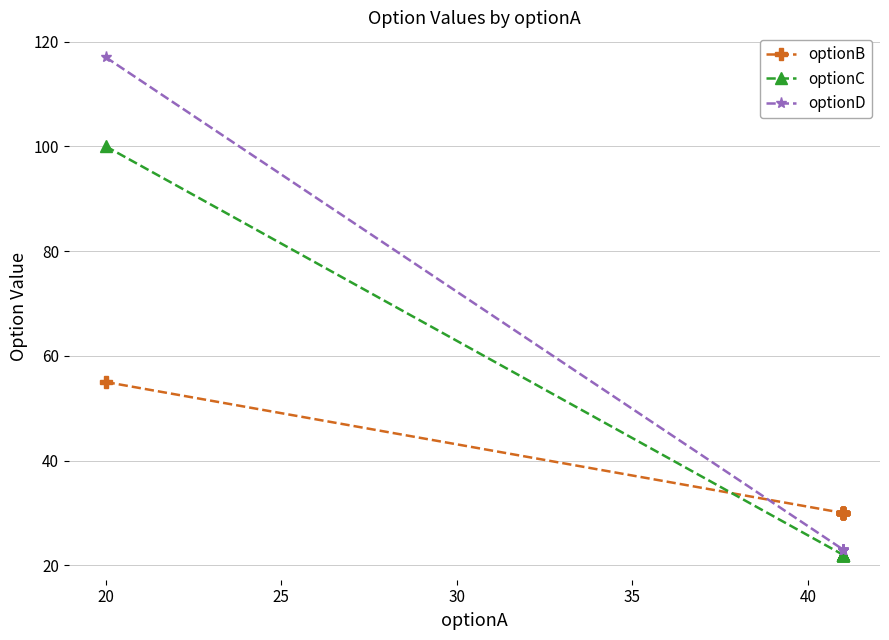

How many data points in optionB are above 30?

1